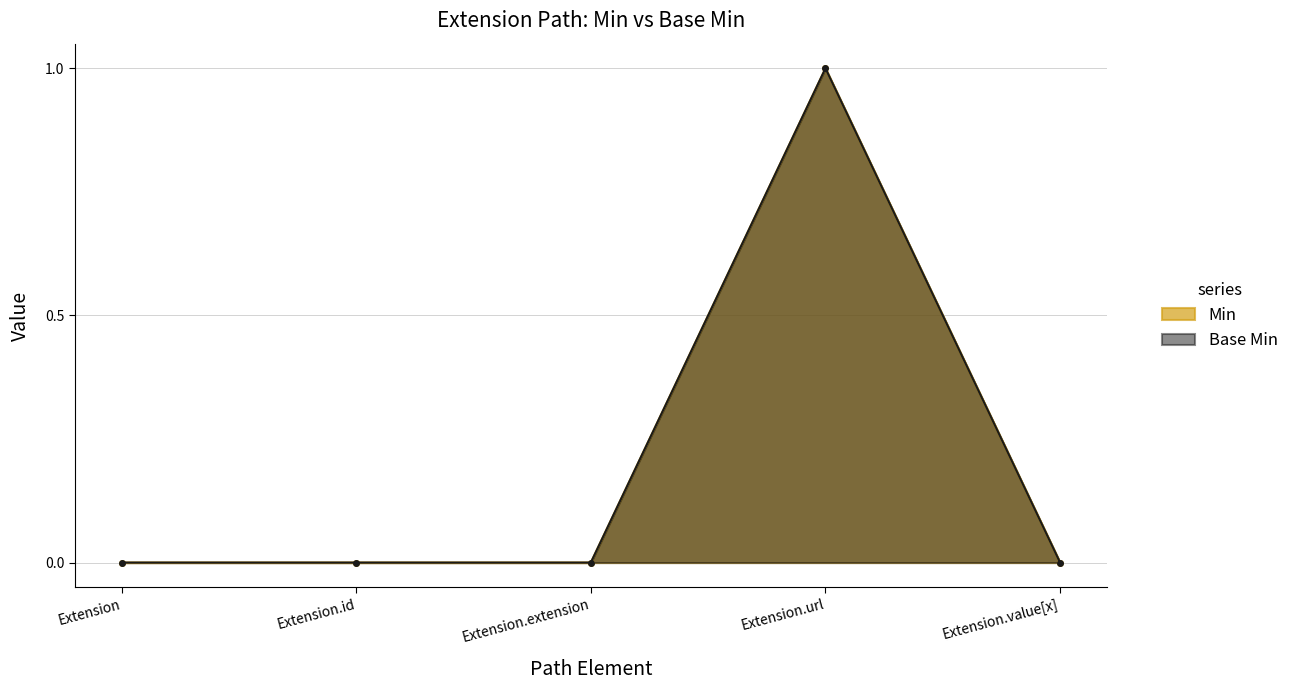

Reading left to right, transcribe all the data shown in this chart.

Min: Extension=0	Extension.id=0	Extension.extension=0	Extension.url=1	Extension.value[x]=0
Base Min: Extension=0	Extension.id=0	Extension.extension=0	Extension.url=1	Extension.value[x]=0